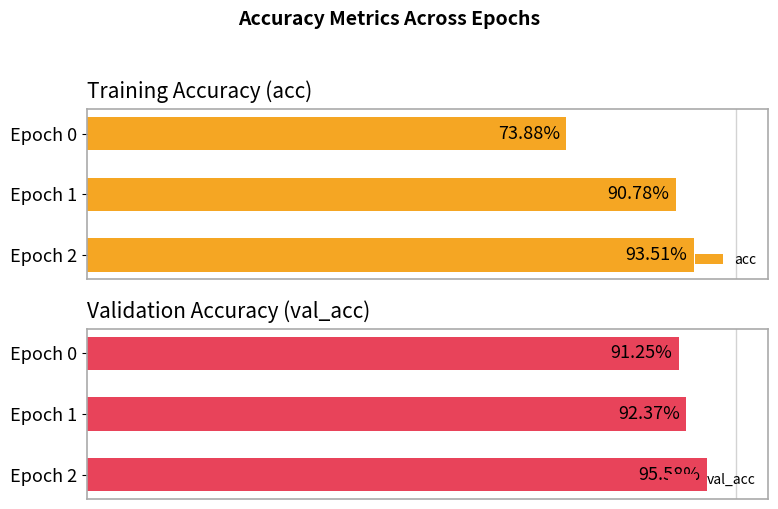

At which category does the chart reach its peak across all series?

Epoch 2